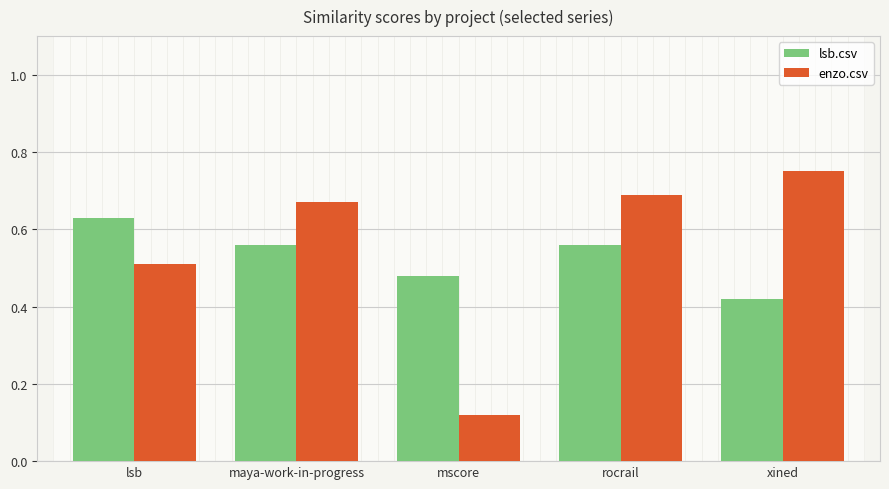

Count the lsb.csv values in the range 0 to 1.

5